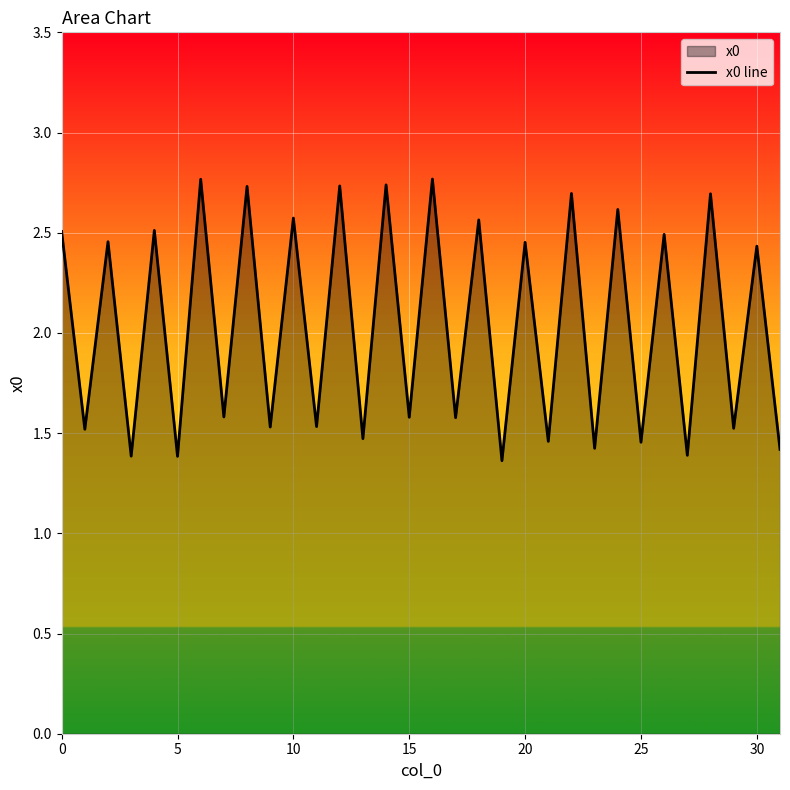

Read the value at 30.

2.4